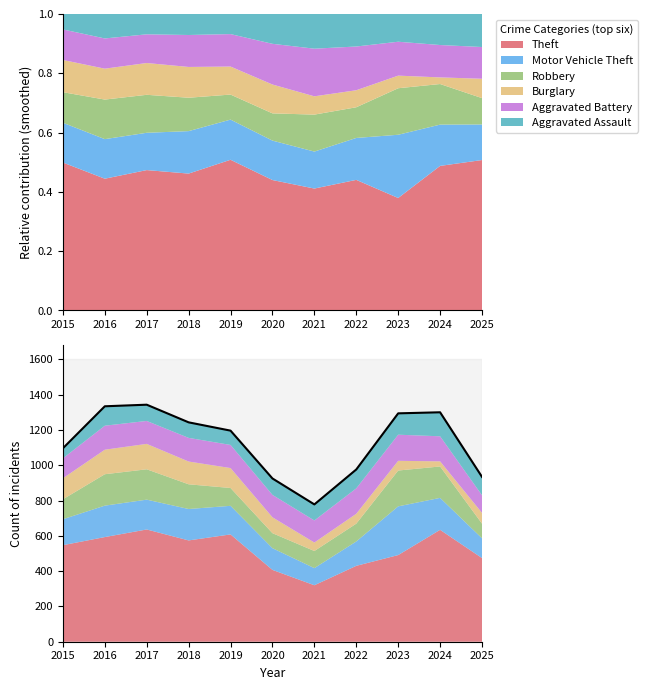

Approximately how many times larger is the value at 2021 compared to 2022?

0.8